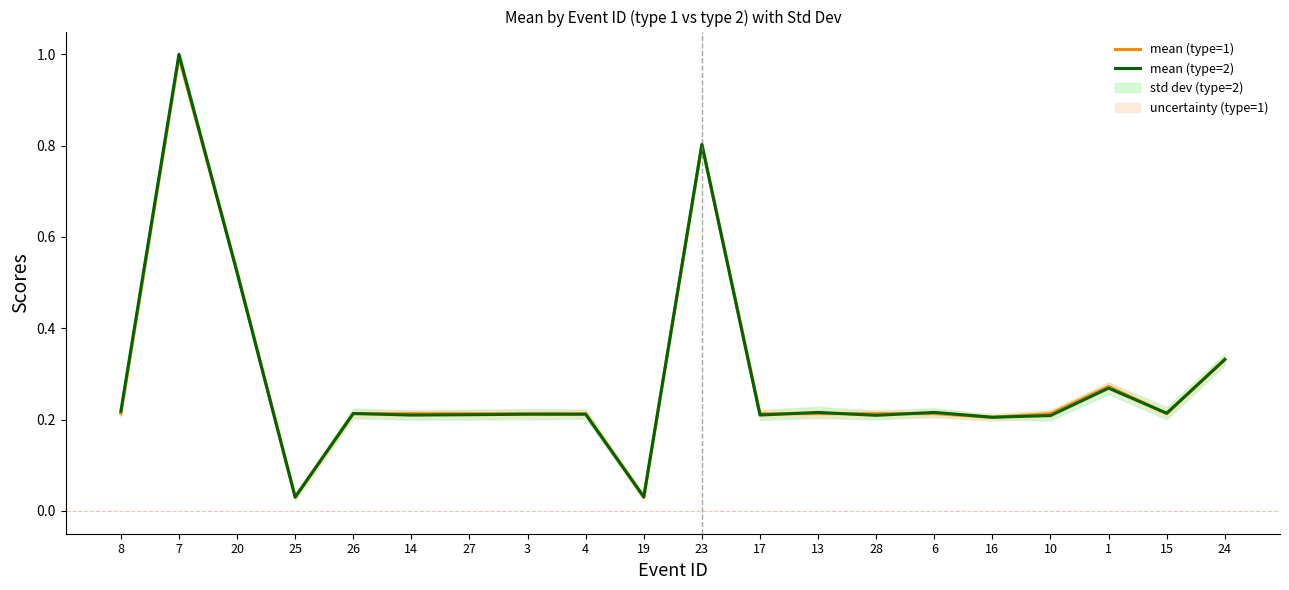

Reading right to left, transcribe all the data shown in this chart.

mean (type=1): 0.3	0.2	0.3	0.2	0.2	0.2	0.2	0.2	0.2	0.8	0.0	0.2	0.2	0.2	0.2	0.2	0.0	0.5	1.0	0.2
mean (type=2): 0.3	0.2	0.3	0.2	0.2	0.2	0.2	0.2	0.2	0.8	0.0	0.2	0.2	0.2	0.2	0.2	0.0	0.5	1.0	0.2